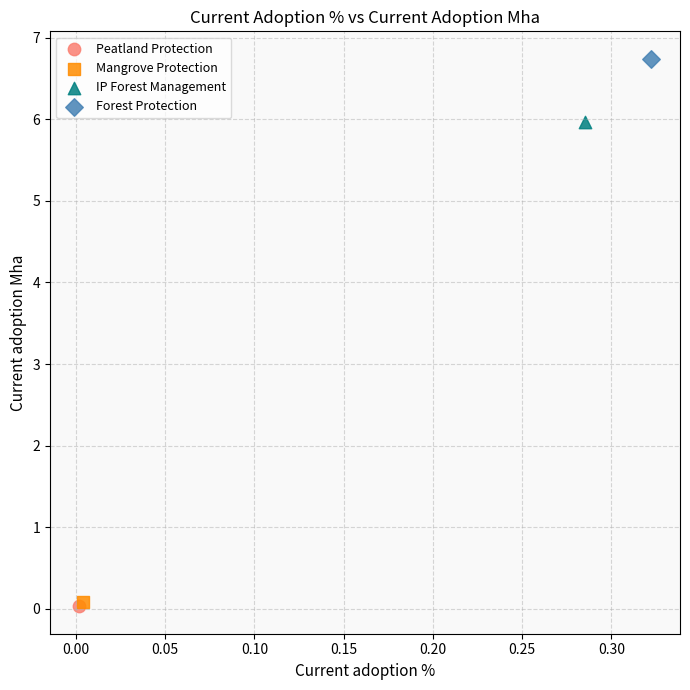

What are all the series names shown in the legend?

Peatland Protection, Mangrove Protection, IP Forest Management, Forest Protection